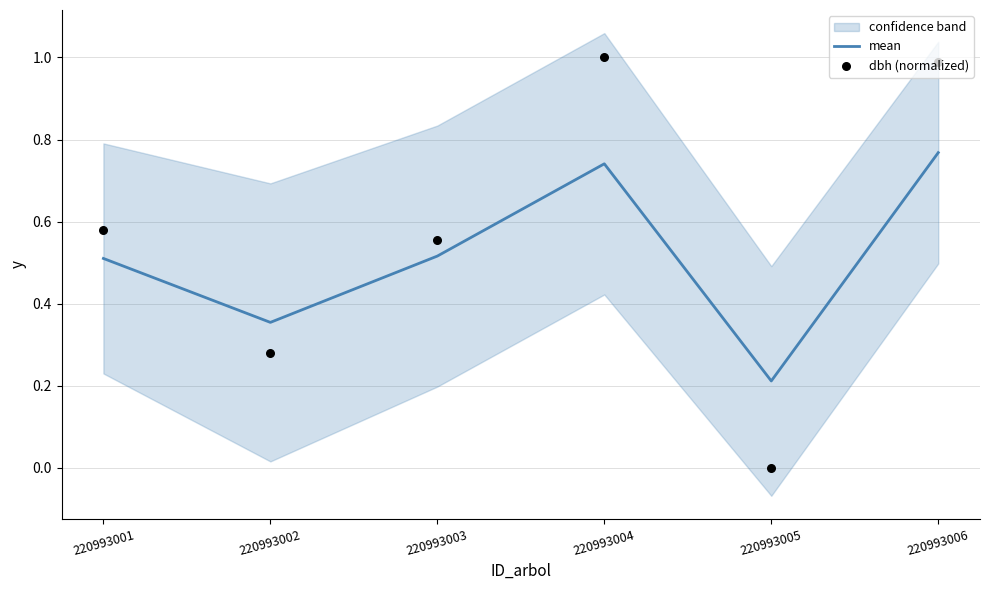

What is the total value across all series at 220993006?

1.8